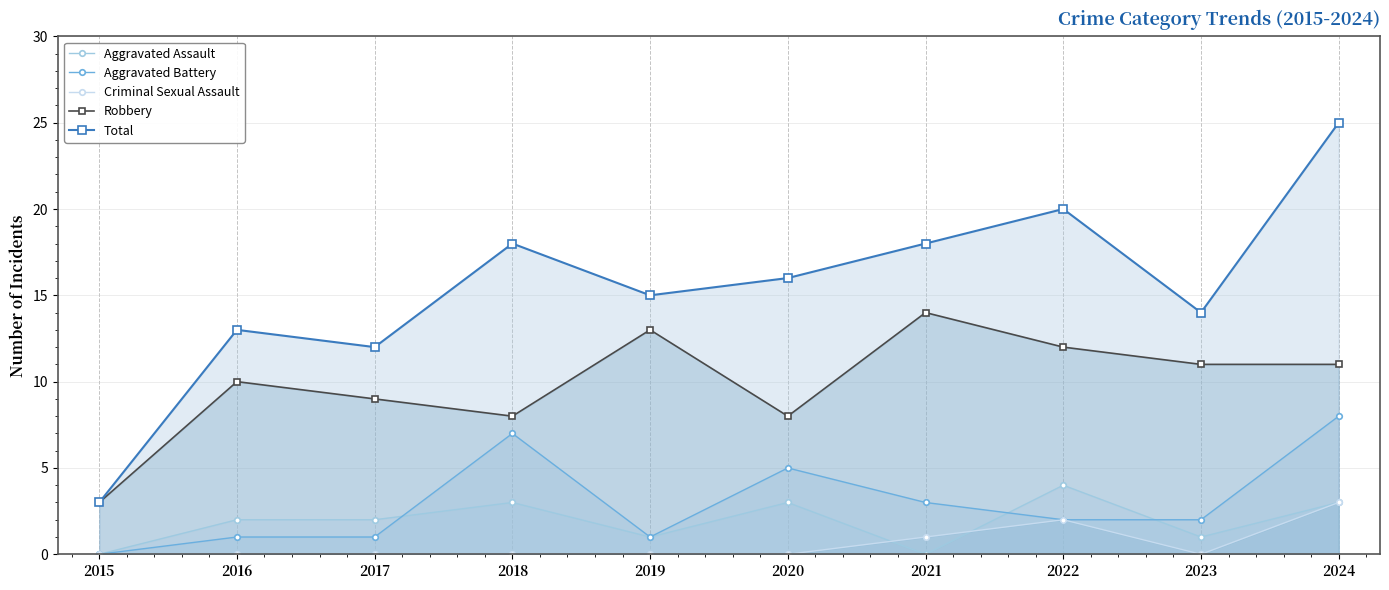

At 2019, list the series in order from smallest to largest.

Criminal Sexual Assault, Aggravated Assault, Aggravated Battery, Robbery, Total